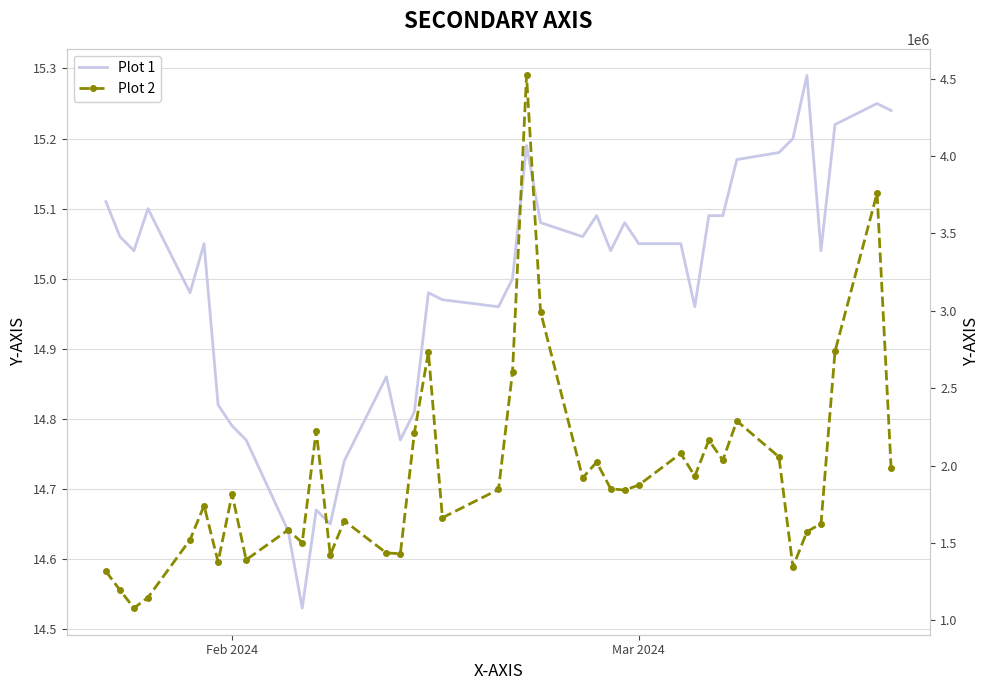

Rank the series by their maximum value, from lowest to highest.

Plot 1, Plot 2